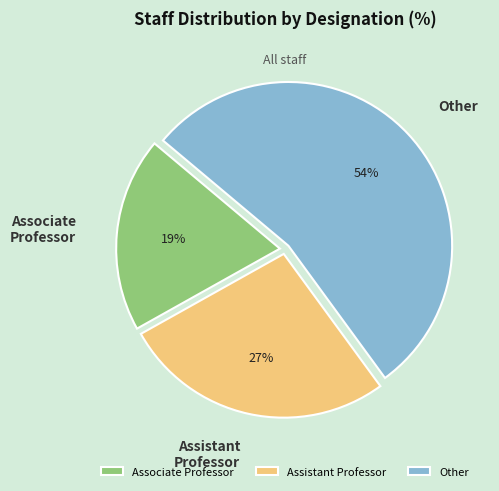

Is there any slice that represents more than half of the pie?

Yes